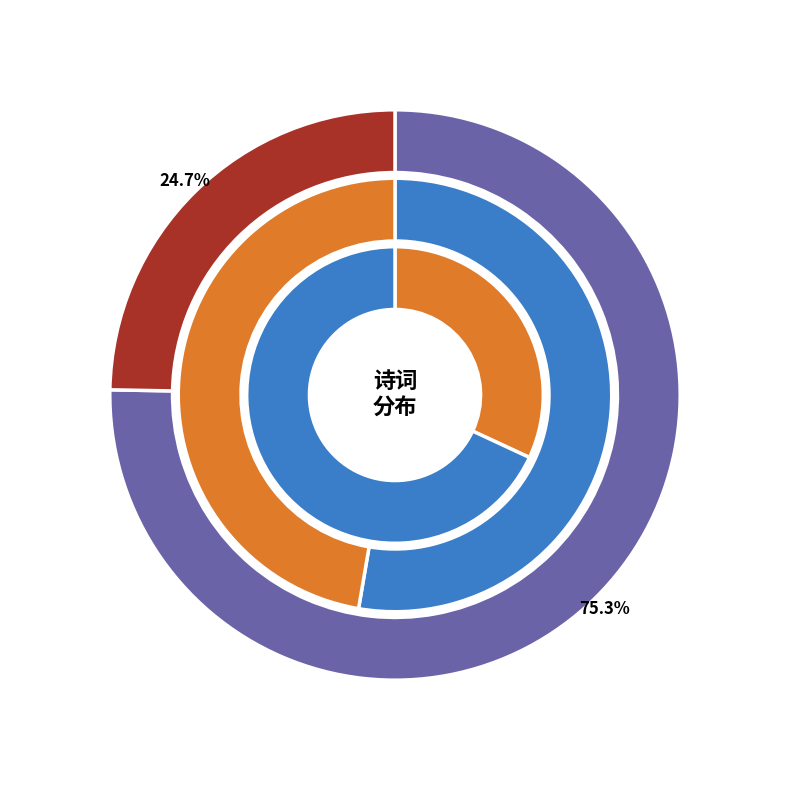

Rank the categories by value from lowest to highest.

鹧鸪天·病酒厌厌与睡宜, 离冠氏道中·别酒厌厌一据鞍, 恨春·病酒厌厌日正方, 联句·酒厌高阳价, 恨春·病酒厌厌日正高